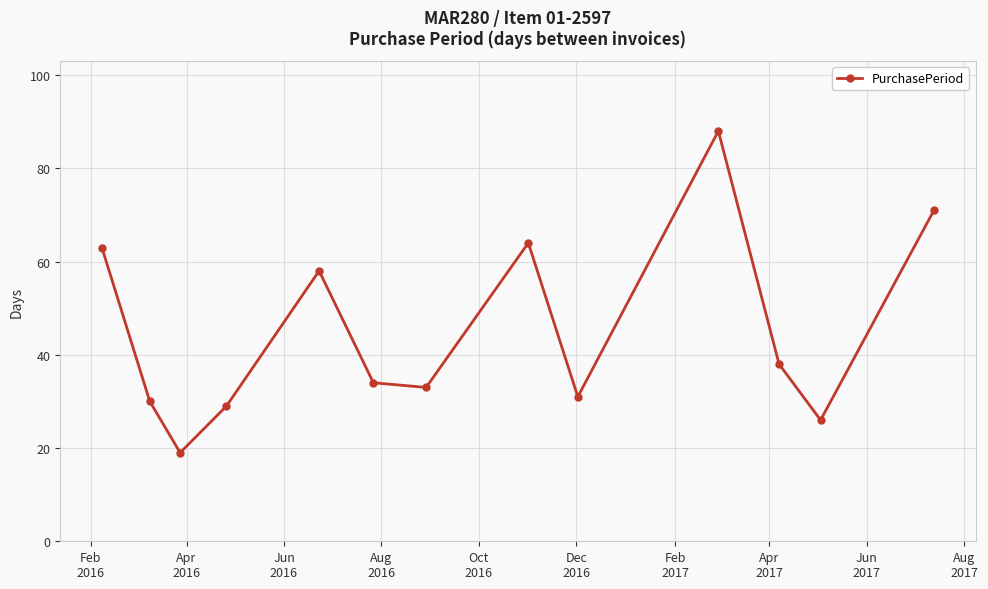

How many points are higher than both their immediate neighbors (excluding endpoints)?

3